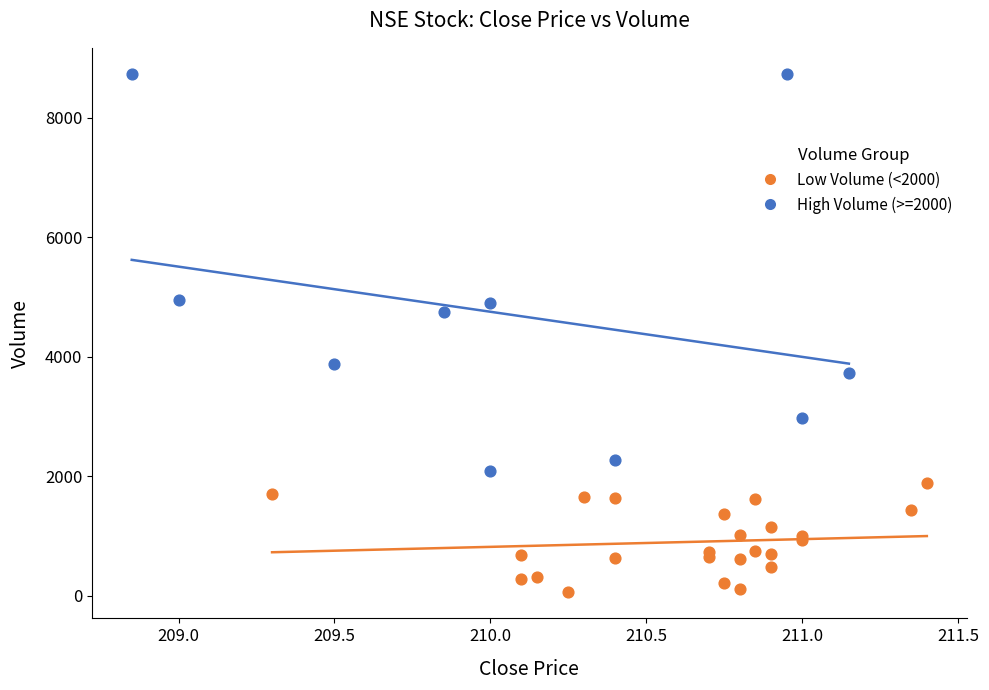

Which series contains the highest Y value?

High Volume (>=2000)